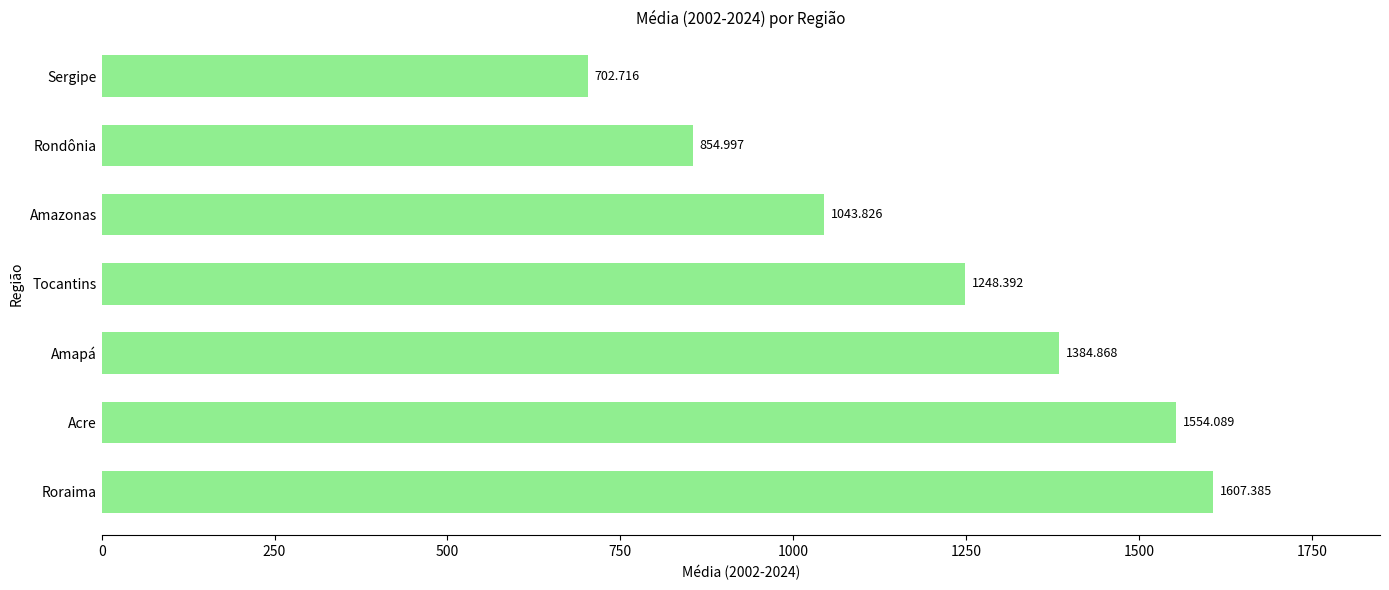

Where is the data nearest to the value 1155?

Tocantins